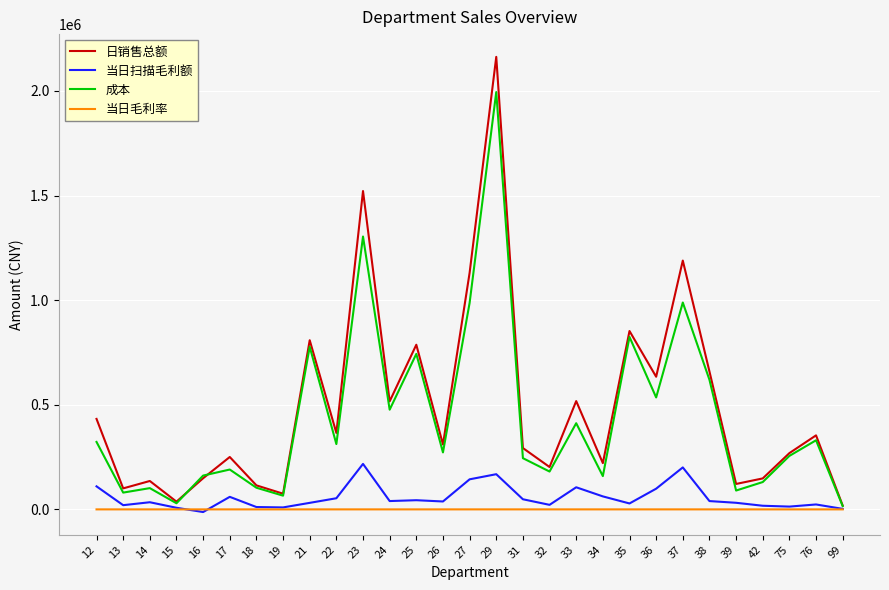

Which series has the widest spread of values?

日销售总额